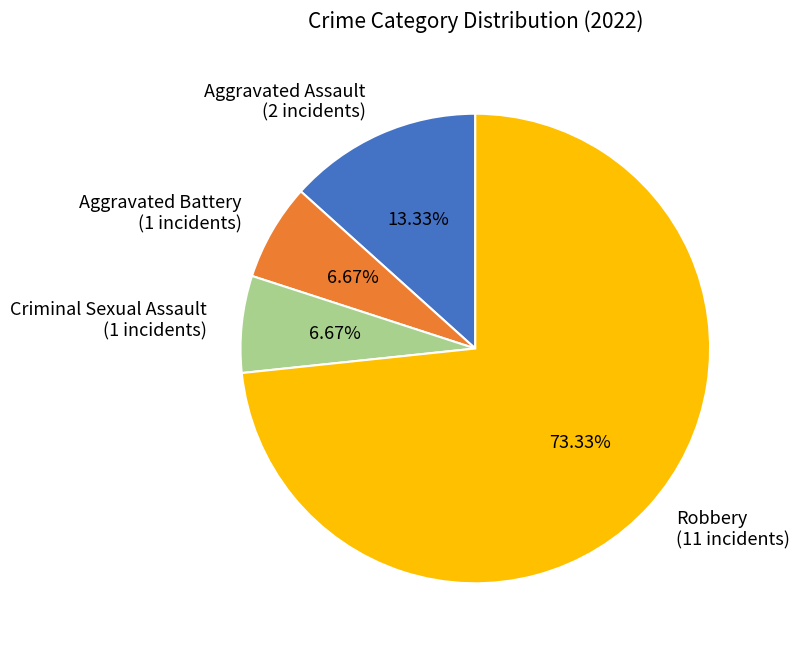

To the nearest percent, what portion does Criminal Sexual Assault represent?

7%